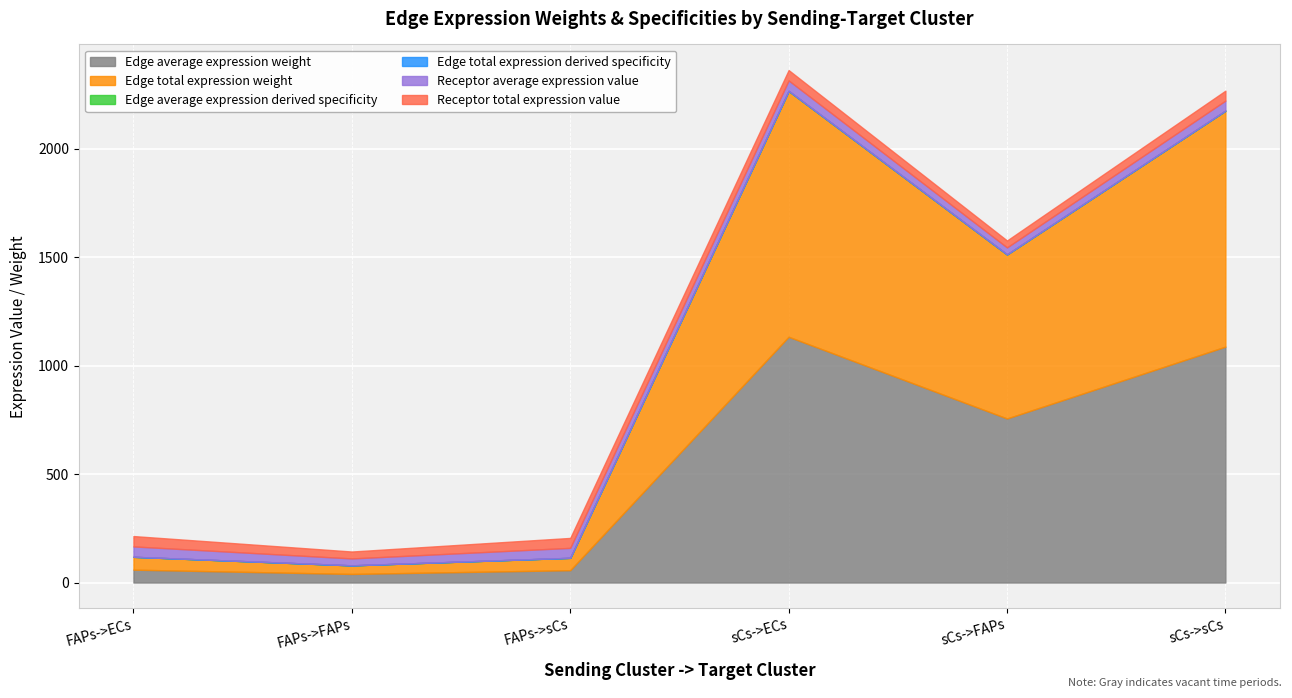

At FAPs->sCs, list the series in order from smallest to largest.

Edge average expression derived specificity, Edge total expression derived specificity, Receptor average expression value, Receptor total expression value, Edge average expression weight, Edge total expression weight